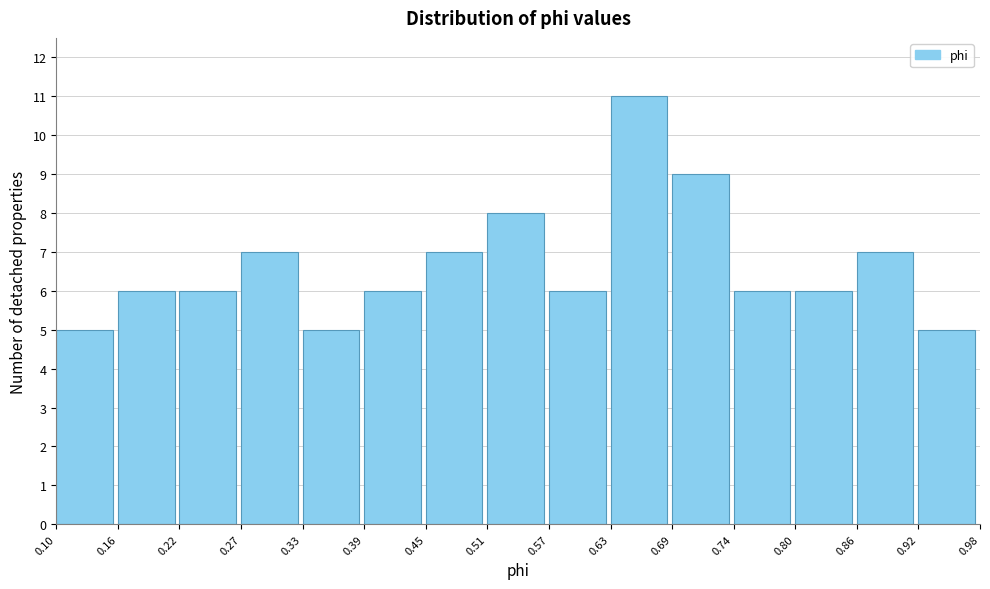

Reading left to right, list every bar in this chart as the range it spans on the x-axis followed by its height. The values are not printed on the chart, so give them approximately, as read against the axis.

0.10 to 0.16: 5
0.16 to 0.22: 6
0.22 to 0.27: 6
0.27 to 0.33: 7
0.33 to 0.39: 5
0.39 to 0.45: 6
0.45 to 0.51: 7
0.51 to 0.57: 8
0.57 to 0.63: 6
0.63 to 0.69: 11
0.69 to 0.74: 9
0.74 to 0.80: 6
0.80 to 0.86: 6
0.86 to 0.92: 7
0.92 to 0.98: 5